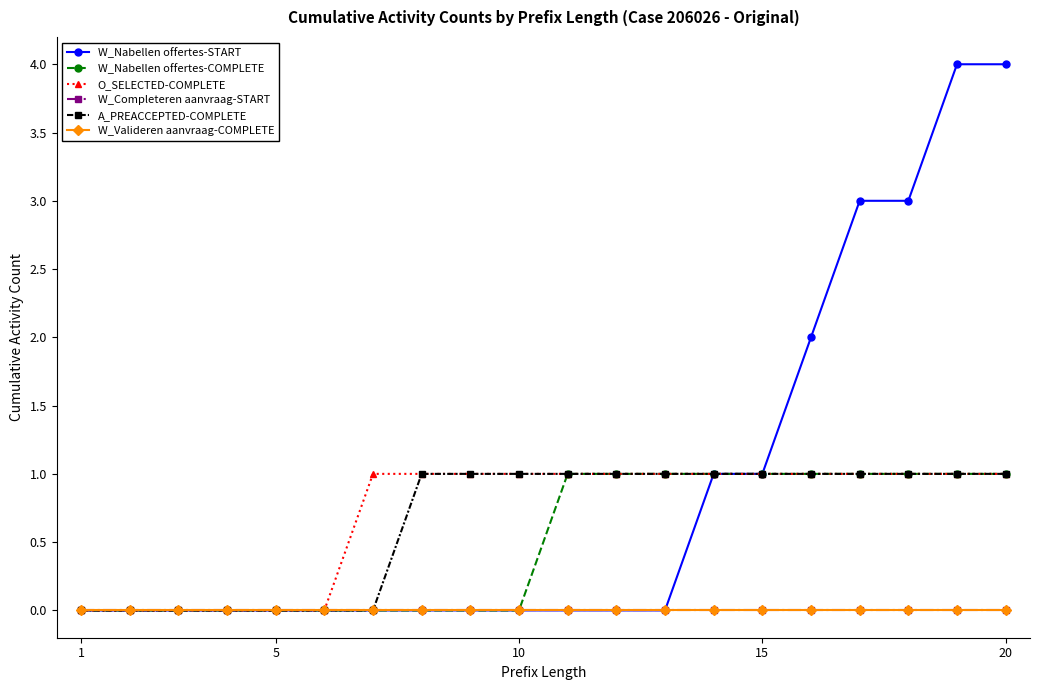

Does the chart display data point markers on the line(s)?

Yes